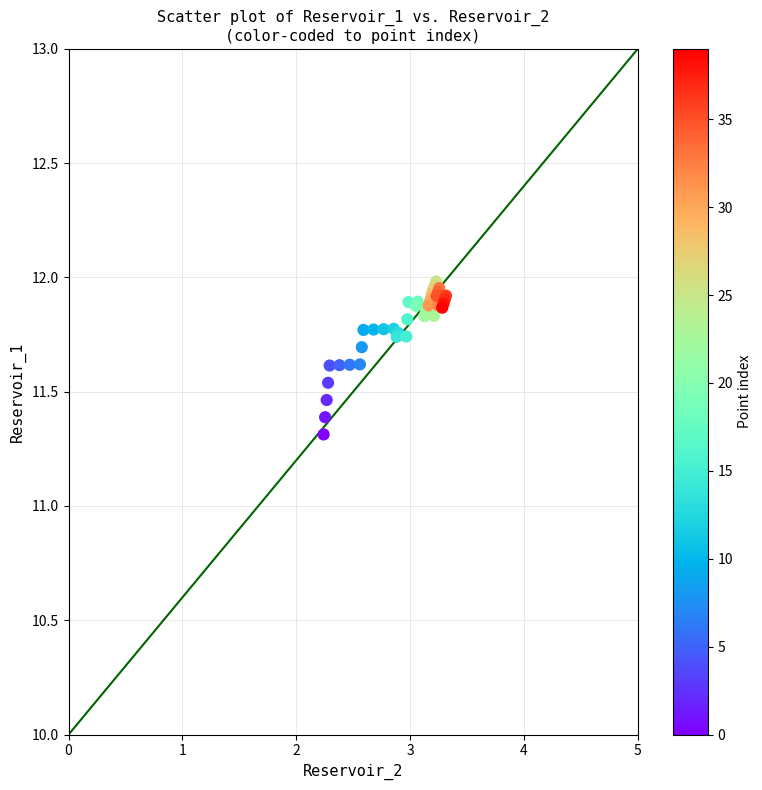

What Y value in the scatter plot is closest to 11?

11.3